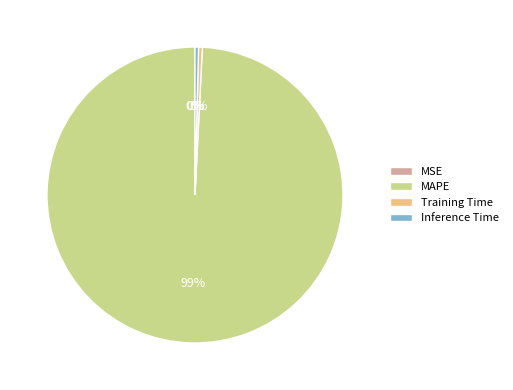

To the nearest percent, what is the average slice percentage?

25%